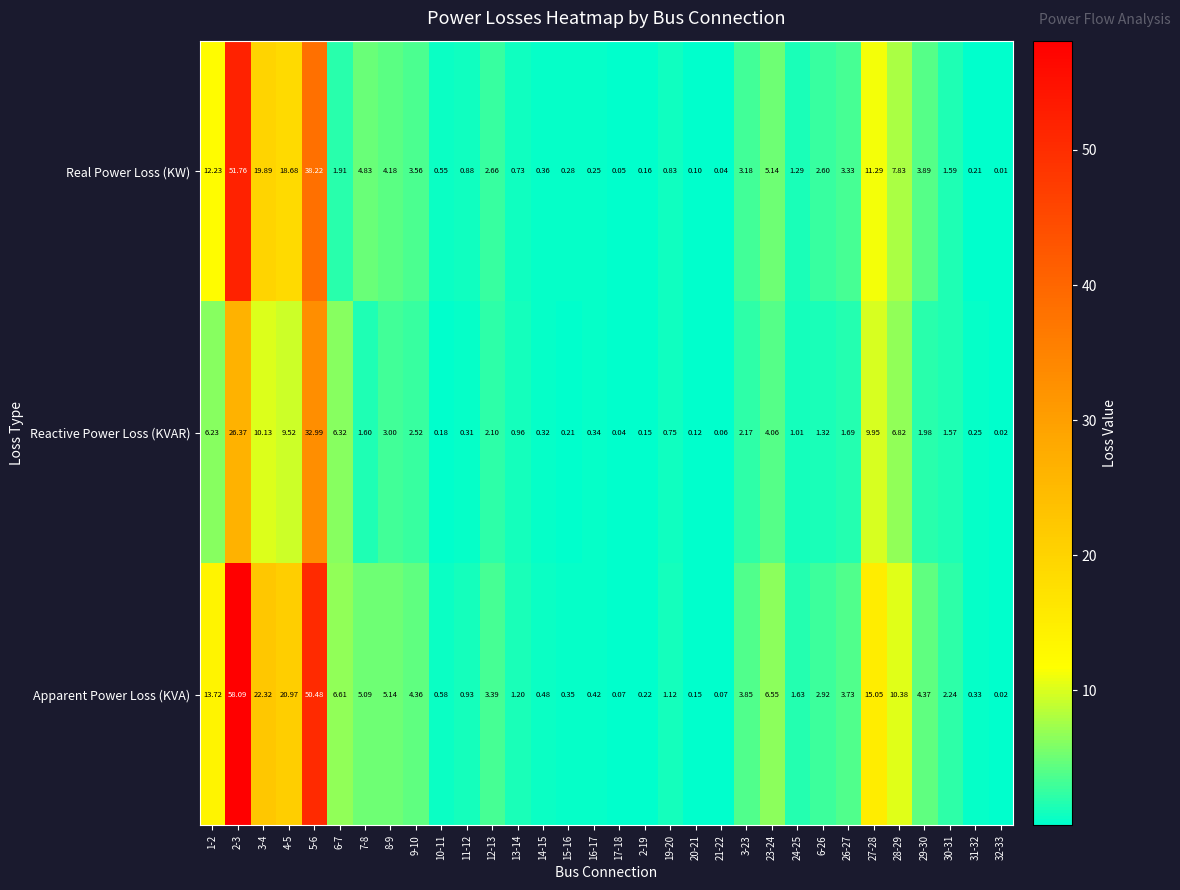

Between 12-13 and 28-29, which series saw the biggest shift?

Apparent Power Loss (KVA)